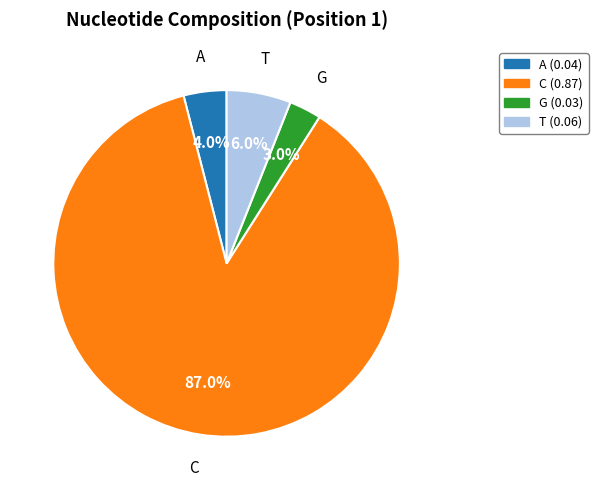

Count the number of slices in the pie.

4